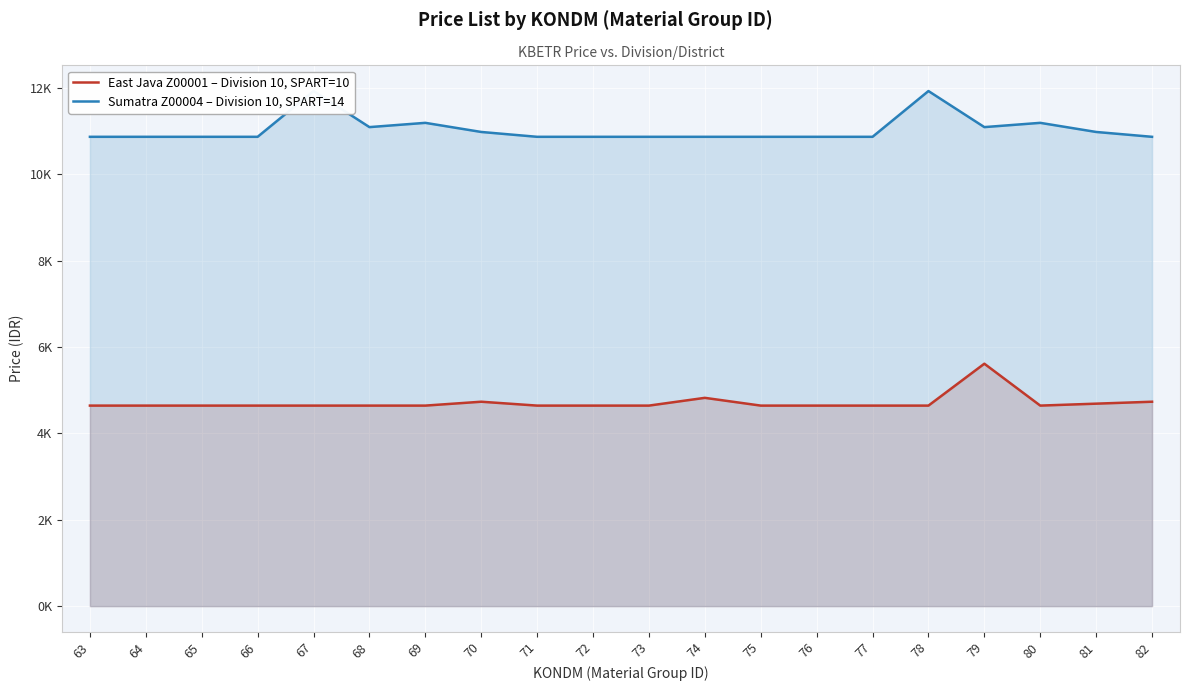

What are all the series names shown in the legend?

East Java Z00001 – Division 10, SPART=10, Sumatra Z00004 – Division 10, SPART=14